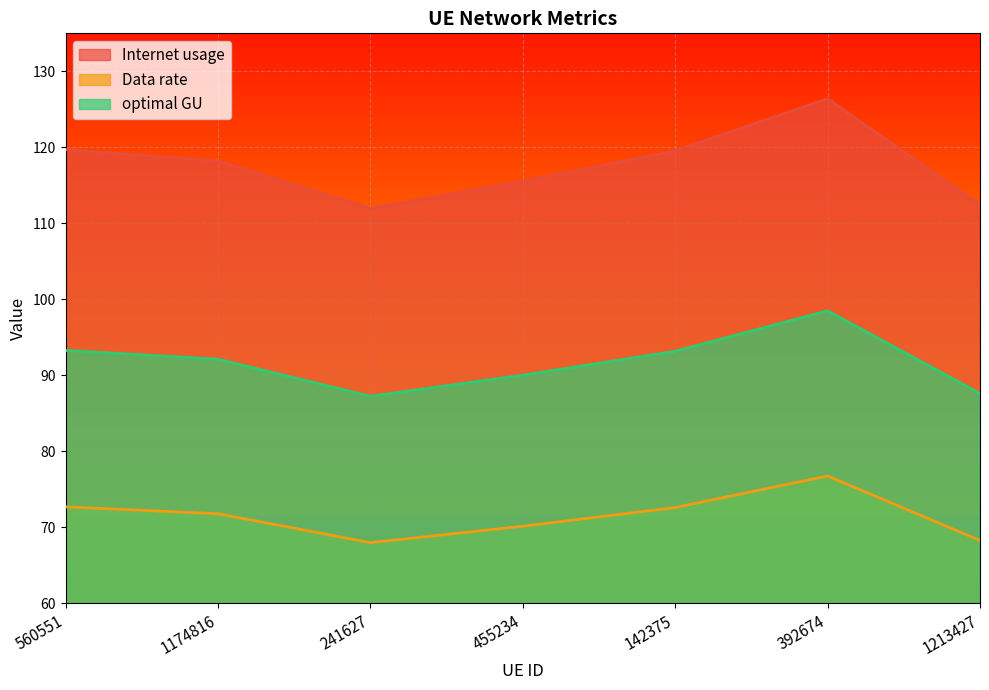

Does the chart display data point markers on the line(s)?

No